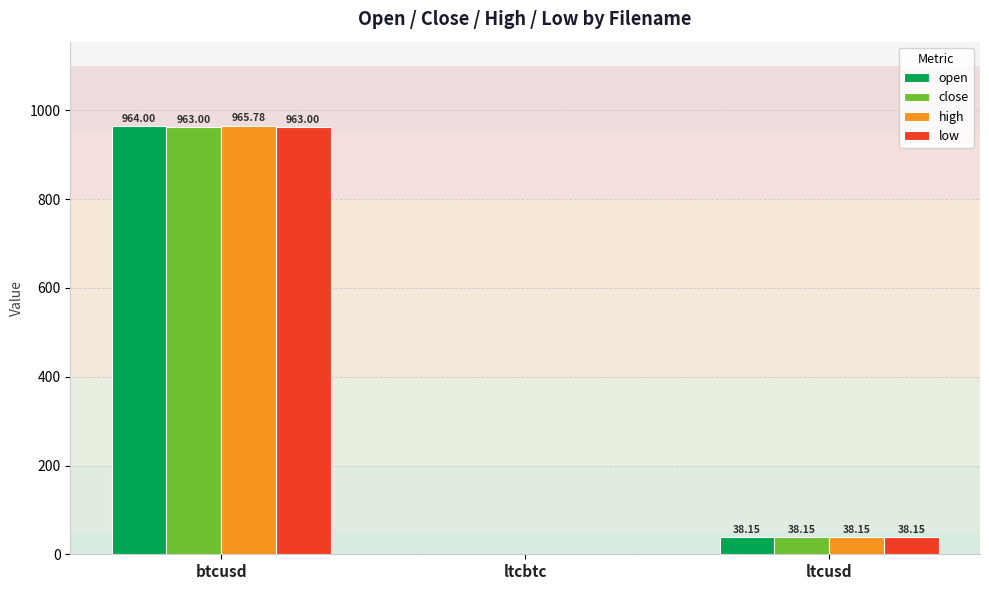

At which label does low reach its peak?

btcusd